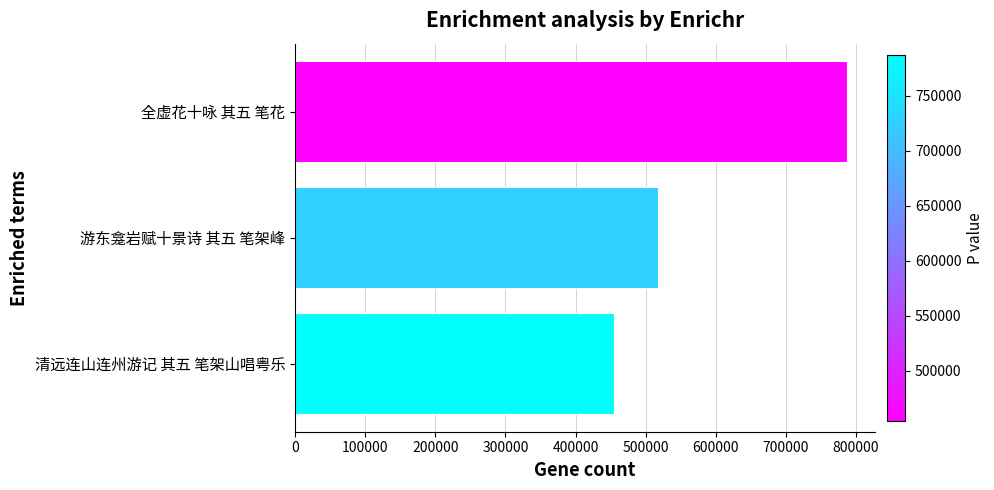

What is the difference between the maximum and minimum values?

332549